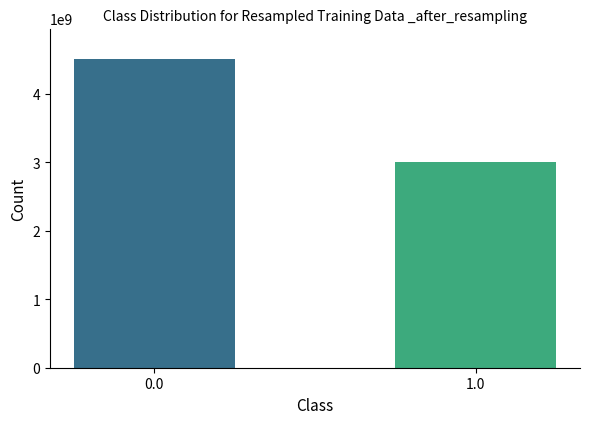

Reading left to right, transcribe all the data shown in this chart.

0.0=4501205269	1.0=3007467065